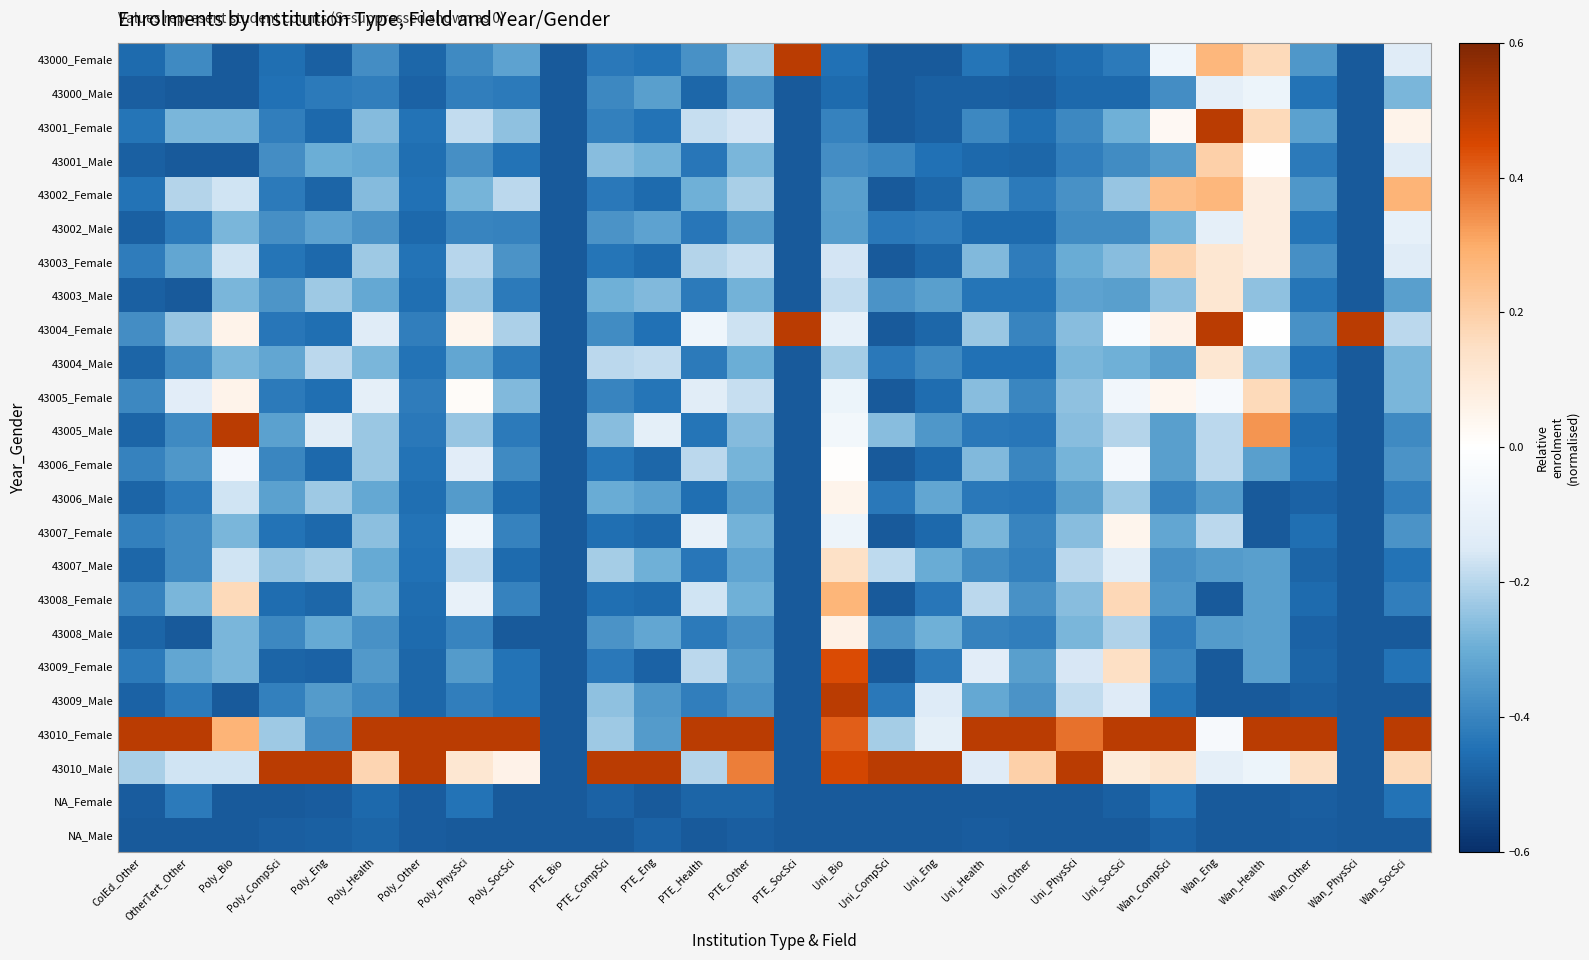

Reading left to right, extract all data points from this chart.

43000_Female: ColEd_Other=-0.5	OtherTert_Other=-0.4	Poly_Bio=-0.5	Poly_CompSci=-0.5	Poly_Eng=-0.5	Poly_Health=-0.4	Poly_Other=-0.5	Poly_PhysSci=-0.4	Poly_SocSci=-0.3	PTE_Bio=-0.5	PTE_CompSci=-0.4	PTE_Eng=-0.4	PTE_Health=-0.4	PTE_Other=-0.2	PTE_SocSci=0.5	Uni_Bio=-0.4	Uni_CompSci=-0.5	Uni_Eng=-0.5	Uni_Health=-0.4	Uni_Other=-0.5	Uni_PhysSci=-0.5	Uni_SocSci=-0.4	Wan_CompSci=-0.1	Wan_Eng=0.3	Wan_Health=0.2	Wan_Other=-0.4	Wan_PhysSci=-0.5	Wan_SocSci=-0.1
43000_Male: ColEd_Other=-0.5	OtherTert_Other=-0.5	Poly_Bio=-0.5	Poly_CompSci=-0.4	Poly_Eng=-0.4	Poly_Health=-0.4	Poly_Other=-0.5	Poly_PhysSci=-0.4	Poly_SocSci=-0.4	PTE_Bio=-0.5	PTE_CompSci=-0.4	PTE_Eng=-0.3	PTE_Health=-0.5	PTE_Other=-0.4	PTE_SocSci=-0.5	Uni_Bio=-0.5	Uni_CompSci=-0.5	Uni_Eng=-0.5	Uni_Health=-0.5	Uni_Other=-0.5	Uni_PhysSci=-0.5	Uni_SocSci=-0.5	Wan_CompSci=-0.4	Wan_Eng=-0.1	Wan_Health=-0.1	Wan_Other=-0.4	Wan_PhysSci=-0.5	Wan_SocSci=-0.3
43001_Female: ColEd_Other=-0.4	OtherTert_Other=-0.3	Poly_Bio=-0.3	Poly_CompSci=-0.4	Poly_Eng=-0.5	Poly_Health=-0.3	Poly_Other=-0.4	Poly_PhysSci=-0.2	Poly_SocSci=-0.2	PTE_Bio=-0.5	PTE_CompSci=-0.4	PTE_Eng=-0.4	PTE_Health=-0.2	PTE_Other=-0.2	PTE_SocSci=-0.5	Uni_Bio=-0.4	Uni_CompSci=-0.5	Uni_Eng=-0.5	Uni_Health=-0.4	Uni_Other=-0.5	Uni_PhysSci=-0.4	Uni_SocSci=-0.3	Wan_CompSci=0.0	Wan_Eng=0.5	Wan_Health=0.2	Wan_Other=-0.3	Wan_PhysSci=-0.5	Wan_SocSci=0.1
43001_Male: ColEd_Other=-0.5	OtherTert_Other=-0.5	Poly_Bio=-0.5	Poly_CompSci=-0.4	Poly_Eng=-0.3	Poly_Health=-0.3	Poly_Other=-0.5	Poly_PhysSci=-0.4	Poly_SocSci=-0.4	PTE_Bio=-0.5	PTE_CompSci=-0.3	PTE_Eng=-0.3	PTE_Health=-0.4	PTE_Other=-0.3	PTE_SocSci=-0.5	Uni_Bio=-0.4	Uni_CompSci=-0.4	Uni_Eng=-0.4	Uni_Health=-0.5	Uni_Other=-0.5	Uni_PhysSci=-0.4	Uni_SocSci=-0.4	Wan_CompSci=-0.3	Wan_Eng=0.2	Wan_Health=0.0	Wan_Other=-0.4	Wan_PhysSci=-0.5	Wan_SocSci=-0.1
43002_Female: ColEd_Other=-0.4	OtherTert_Other=-0.2	Poly_Bio=-0.2	Poly_CompSci=-0.4	Poly_Eng=-0.5	Poly_Health=-0.3	Poly_Other=-0.4	Poly_PhysSci=-0.3	Poly_SocSci=-0.2	PTE_Bio=-0.5	PTE_CompSci=-0.4	PTE_Eng=-0.5	PTE_Health=-0.3	PTE_Other=-0.2	PTE_SocSci=-0.5	Uni_Bio=-0.3	Uni_CompSci=-0.5	Uni_Eng=-0.5	Uni_Health=-0.3	Uni_Other=-0.4	Uni_PhysSci=-0.4	Uni_SocSci=-0.2	Wan_CompSci=0.2	Wan_Eng=0.3	Wan_Health=0.1	Wan_Other=-0.4	Wan_PhysSci=-0.5	Wan_SocSci=0.3
43002_Male: ColEd_Other=-0.5	OtherTert_Other=-0.4	Poly_Bio=-0.3	Poly_CompSci=-0.4	Poly_Eng=-0.3	Poly_Health=-0.4	Poly_Other=-0.5	Poly_PhysSci=-0.4	Poly_SocSci=-0.4	PTE_Bio=-0.5	PTE_CompSci=-0.4	PTE_Eng=-0.3	PTE_Health=-0.4	PTE_Other=-0.3	PTE_SocSci=-0.5	Uni_Bio=-0.3	Uni_CompSci=-0.4	Uni_Eng=-0.4	Uni_Health=-0.5	Uni_Other=-0.5	Uni_PhysSci=-0.4	Uni_SocSci=-0.4	Wan_CompSci=-0.3	Wan_Eng=-0.1	Wan_Health=0.1	Wan_Other=-0.4	Wan_PhysSci=-0.5	Wan_SocSci=-0.1
43003_Female: ColEd_Other=-0.4	OtherTert_Other=-0.3	Poly_Bio=-0.2	Poly_CompSci=-0.4	Poly_Eng=-0.5	Poly_Health=-0.2	Poly_Other=-0.4	Poly_PhysSci=-0.2	Poly_SocSci=-0.4	PTE_Bio=-0.5	PTE_CompSci=-0.4	PTE_Eng=-0.5	PTE_Health=-0.2	PTE_Other=-0.2	PTE_SocSci=-0.5	Uni_Bio=-0.2	Uni_CompSci=-0.5	Uni_Eng=-0.5	Uni_Health=-0.3	Uni_Other=-0.4	Uni_PhysSci=-0.3	Uni_SocSci=-0.3	Wan_CompSci=0.2	Wan_Eng=0.1	Wan_Health=0.1	Wan_Other=-0.4	Wan_PhysSci=-0.5	Wan_SocSci=-0.1
43003_Male: ColEd_Other=-0.5	OtherTert_Other=-0.5	Poly_Bio=-0.3	Poly_CompSci=-0.4	Poly_Eng=-0.2	Poly_Health=-0.3	Poly_Other=-0.5	Poly_PhysSci=-0.2	Poly_SocSci=-0.4	PTE_Bio=-0.5	PTE_CompSci=-0.3	PTE_Eng=-0.3	PTE_Health=-0.4	PTE_Other=-0.3	PTE_SocSci=-0.5	Uni_Bio=-0.2	Uni_CompSci=-0.4	Uni_Eng=-0.3	Uni_Health=-0.4	Uni_Other=-0.4	Uni_PhysSci=-0.3	Uni_SocSci=-0.3	Wan_CompSci=-0.3	Wan_Eng=0.1	Wan_Health=-0.2	Wan_Other=-0.4	Wan_PhysSci=-0.5	Wan_SocSci=-0.3
43004_Female: ColEd_Other=-0.4	OtherTert_Other=-0.2	Poly_Bio=0.1	Poly_CompSci=-0.4	Poly_Eng=-0.5	Poly_Health=-0.1	Poly_Other=-0.4	Poly_PhysSci=0.0	Poly_SocSci=-0.2	PTE_Bio=-0.5	PTE_CompSci=-0.4	PTE_Eng=-0.4	PTE_Health=-0.1	PTE_Other=-0.2	PTE_SocSci=0.5	Uni_Bio=-0.1	Uni_CompSci=-0.5	Uni_Eng=-0.5	Uni_Health=-0.2	Uni_Other=-0.4	Uni_PhysSci=-0.3	Uni_SocSci=-0.0	Wan_CompSci=0.1	Wan_Eng=0.5	Wan_Health=0.0	Wan_Other=-0.4	Wan_PhysSci=0.5	Wan_SocSci=-0.2
43004_Male: ColEd_Other=-0.5	OtherTert_Other=-0.4	Poly_Bio=-0.3	Poly_CompSci=-0.3	Poly_Eng=-0.2	Poly_Health=-0.3	Poly_Other=-0.4	Poly_PhysSci=-0.3	Poly_SocSci=-0.4	PTE_Bio=-0.5	PTE_CompSci=-0.2	PTE_Eng=-0.2	PTE_Health=-0.4	PTE_Other=-0.3	PTE_SocSci=-0.5	Uni_Bio=-0.2	Uni_CompSci=-0.4	Uni_Eng=-0.4	Uni_Health=-0.4	Uni_Other=-0.4	Uni_PhysSci=-0.3	Uni_SocSci=-0.3	Wan_CompSci=-0.3	Wan_Eng=0.1	Wan_Health=-0.2	Wan_Other=-0.4	Wan_PhysSci=-0.5	Wan_SocSci=-0.3
43005_Female: ColEd_Other=-0.4	OtherTert_Other=-0.1	Poly_Bio=0.1	Poly_CompSci=-0.4	Poly_Eng=-0.5	Poly_Health=-0.1	Poly_Other=-0.4	Poly_PhysSci=0.0	Poly_SocSci=-0.3	PTE_Bio=-0.5	PTE_CompSci=-0.4	PTE_Eng=-0.4	PTE_Health=-0.1	PTE_Other=-0.2	PTE_SocSci=-0.5	Uni_Bio=-0.1	Uni_CompSci=-0.5	Uni_Eng=-0.5	Uni_Health=-0.3	Uni_Other=-0.4	Uni_PhysSci=-0.3	Uni_SocSci=-0.1	Wan_CompSci=0.0	Wan_Eng=-0.0	Wan_Health=0.2	Wan_Other=-0.4	Wan_PhysSci=-0.5	Wan_SocSci=-0.3
43005_Male: ColEd_Other=-0.5	OtherTert_Other=-0.4	Poly_Bio=0.5	Poly_CompSci=-0.3	Poly_Eng=-0.1	Poly_Health=-0.2	Poly_Other=-0.4	Poly_PhysSci=-0.2	Poly_SocSci=-0.4	PTE_Bio=-0.5	PTE_CompSci=-0.3	PTE_Eng=-0.1	PTE_Health=-0.4	PTE_Other=-0.3	PTE_SocSci=-0.5	Uni_Bio=-0.1	Uni_CompSci=-0.3	Uni_Eng=-0.4	Uni_Health=-0.4	Uni_Other=-0.4	Uni_PhysSci=-0.3	Uni_SocSci=-0.2	Wan_CompSci=-0.3	Wan_Eng=-0.2	Wan_Health=0.3	Wan_Other=-0.5	Wan_PhysSci=-0.5	Wan_SocSci=-0.4
43006_Female: ColEd_Other=-0.4	OtherTert_Other=-0.4	Poly_Bio=-0.1	Poly_CompSci=-0.4	Poly_Eng=-0.5	Poly_Health=-0.2	Poly_Other=-0.4	Poly_PhysSci=-0.1	Poly_SocSci=-0.4	PTE_Bio=-0.5	PTE_CompSci=-0.4	PTE_Eng=-0.5	PTE_Health=-0.2	PTE_Other=-0.3	PTE_SocSci=-0.5	Uni_Bio=0.0	Uni_CompSci=-0.5	Uni_Eng=-0.5	Uni_Health=-0.3	Uni_Other=-0.4	Uni_PhysSci=-0.3	Uni_SocSci=-0.0	Wan_CompSci=-0.3	Wan_Eng=-0.2	Wan_Health=-0.3	Wan_Other=-0.4	Wan_PhysSci=-0.5	Wan_SocSci=-0.4
43006_Male: ColEd_Other=-0.5	OtherTert_Other=-0.4	Poly_Bio=-0.2	Poly_CompSci=-0.3	Poly_Eng=-0.2	Poly_Health=-0.3	Poly_Other=-0.5	Poly_PhysSci=-0.3	Poly_SocSci=-0.5	PTE_Bio=-0.5	PTE_CompSci=-0.3	PTE_Eng=-0.3	PTE_Health=-0.5	PTE_Other=-0.3	PTE_SocSci=-0.5	Uni_Bio=0.1	Uni_CompSci=-0.4	Uni_Eng=-0.3	Uni_Health=-0.4	Uni_Other=-0.4	Uni_PhysSci=-0.3	Uni_SocSci=-0.2	Wan_CompSci=-0.4	Wan_Eng=-0.3	Wan_Health=-0.5	Wan_Other=-0.5	Wan_PhysSci=-0.5	Wan_SocSci=-0.4
43007_Female: ColEd_Other=-0.4	OtherTert_Other=-0.4	Poly_Bio=-0.3	Poly_CompSci=-0.4	Poly_Eng=-0.5	Poly_Health=-0.3	Poly_Other=-0.4	Poly_PhysSci=-0.1	Poly_SocSci=-0.4	PTE_Bio=-0.5	PTE_CompSci=-0.5	PTE_Eng=-0.5	PTE_Health=-0.1	PTE_Other=-0.3	PTE_SocSci=-0.5	Uni_Bio=-0.1	Uni_CompSci=-0.5	Uni_Eng=-0.5	Uni_Health=-0.3	Uni_Other=-0.4	Uni_PhysSci=-0.3	Uni_SocSci=0.0	Wan_CompSci=-0.3	Wan_Eng=-0.2	Wan_Health=-0.5	Wan_Other=-0.5	Wan_PhysSci=-0.5	Wan_SocSci=-0.4
43007_Male: ColEd_Other=-0.5	OtherTert_Other=-0.4	Poly_Bio=-0.2	Poly_CompSci=-0.2	Poly_Eng=-0.2	Poly_Health=-0.3	Poly_Other=-0.4	Poly_PhysSci=-0.2	Poly_SocSci=-0.5	PTE_Bio=-0.5	PTE_CompSci=-0.2	PTE_Eng=-0.3	PTE_Health=-0.4	PTE_Other=-0.3	PTE_SocSci=-0.5	Uni_Bio=0.1	Uni_CompSci=-0.2	Uni_Eng=-0.3	Uni_Health=-0.4	Uni_Other=-0.4	Uni_PhysSci=-0.2	Uni_SocSci=-0.1	Wan_CompSci=-0.4	Wan_Eng=-0.3	Wan_Health=-0.3	Wan_Other=-0.5	Wan_PhysSci=-0.5	Wan_SocSci=-0.4
43008_Female: ColEd_Other=-0.4	OtherTert_Other=-0.3	Poly_Bio=0.2	Poly_CompSci=-0.5	Poly_Eng=-0.5	Poly_Health=-0.3	Poly_Other=-0.5	Poly_PhysSci=-0.1	Poly_SocSci=-0.4	PTE_Bio=-0.5	PTE_CompSci=-0.5	PTE_Eng=-0.5	PTE_Health=-0.2	PTE_Other=-0.3	PTE_SocSci=-0.5	Uni_Bio=0.3	Uni_CompSci=-0.5	Uni_Eng=-0.4	Uni_Health=-0.2	Uni_Other=-0.4	Uni_PhysSci=-0.3	Uni_SocSci=0.2	Wan_CompSci=-0.4	Wan_Eng=-0.5	Wan_Health=-0.3	Wan_Other=-0.5	Wan_PhysSci=-0.5	Wan_SocSci=-0.4
43008_Male: ColEd_Other=-0.5	OtherTert_Other=-0.5	Poly_Bio=-0.3	Poly_CompSci=-0.4	Poly_Eng=-0.3	Poly_Health=-0.4	Poly_Other=-0.5	Poly_PhysSci=-0.4	Poly_SocSci=-0.5	PTE_Bio=-0.5	PTE_CompSci=-0.4	PTE_Eng=-0.3	PTE_Health=-0.4	PTE_Other=-0.4	PTE_SocSci=-0.5	Uni_Bio=0.1	Uni_CompSci=-0.4	Uni_Eng=-0.3	Uni_Health=-0.4	Uni_Other=-0.4	Uni_PhysSci=-0.3	Uni_SocSci=-0.2	Wan_CompSci=-0.4	Wan_Eng=-0.3	Wan_Health=-0.3	Wan_Other=-0.5	Wan_PhysSci=-0.5	Wan_SocSci=-0.5
43009_Female: ColEd_Other=-0.4	OtherTert_Other=-0.3	Poly_Bio=-0.3	Poly_CompSci=-0.5	Poly_Eng=-0.5	Poly_Health=-0.3	Poly_Other=-0.5	Poly_PhysSci=-0.3	Poly_SocSci=-0.4	PTE_Bio=-0.5	PTE_CompSci=-0.4	PTE_Eng=-0.5	PTE_Health=-0.2	PTE_Other=-0.3	PTE_SocSci=-0.5	Uni_Bio=0.4	Uni_CompSci=-0.5	Uni_Eng=-0.4	Uni_Health=-0.1	Uni_Other=-0.3	Uni_PhysSci=-0.2	Uni_SocSci=0.1	Wan_CompSci=-0.4	Wan_Eng=-0.5	Wan_Health=-0.3	Wan_Other=-0.5	Wan_PhysSci=-0.5	Wan_SocSci=-0.4
43009_Male: ColEd_Other=-0.5	OtherTert_Other=-0.4	Poly_Bio=-0.5	Poly_CompSci=-0.4	Poly_Eng=-0.3	Poly_Health=-0.4	Poly_Other=-0.5	Poly_PhysSci=-0.4	Poly_SocSci=-0.4	PTE_Bio=-0.5	PTE_CompSci=-0.3	PTE_Eng=-0.4	PTE_Health=-0.4	PTE_Other=-0.4	PTE_SocSci=-0.5	Uni_Bio=0.5	Uni_CompSci=-0.4	Uni_Eng=-0.1	Uni_Health=-0.3	Uni_Other=-0.4	Uni_PhysSci=-0.2	Uni_SocSci=-0.1	Wan_CompSci=-0.4	Wan_Eng=-0.5	Wan_Health=-0.5	Wan_Other=-0.5	Wan_PhysSci=-0.5	Wan_SocSci=-0.5
43010_Female: ColEd_Other=0.5	OtherTert_Other=0.5	Poly_Bio=0.3	Poly_CompSci=-0.2	Poly_Eng=-0.4	Poly_Health=0.5	Poly_Other=0.5	Poly_PhysSci=0.5	Poly_SocSci=0.5	PTE_Bio=-0.5	PTE_CompSci=-0.2	PTE_Eng=-0.3	PTE_Health=0.5	PTE_Other=0.5	PTE_SocSci=-0.5	Uni_Bio=0.4	Uni_CompSci=-0.2	Uni_Eng=-0.1	Uni_Health=0.5	Uni_Other=0.5	Uni_PhysSci=0.4	Uni_SocSci=0.5	Wan_CompSci=0.5	Wan_Eng=-0.0	Wan_Health=0.5	Wan_Other=0.5	Wan_PhysSci=-0.5	Wan_SocSci=0.5
43010_Male: ColEd_Other=-0.2	OtherTert_Other=-0.2	Poly_Bio=-0.2	Poly_CompSci=0.5	Poly_Eng=0.5	Poly_Health=0.2	Poly_Other=0.5	Poly_PhysSci=0.1	Poly_SocSci=0.1	PTE_Bio=-0.5	PTE_CompSci=0.5	PTE_Eng=0.5	PTE_Health=-0.2	PTE_Other=0.4	PTE_SocSci=-0.5	Uni_Bio=0.5	Uni_CompSci=0.5	Uni_Eng=0.5	Uni_Health=-0.1	Uni_Other=0.2	Uni_PhysSci=0.5	Uni_SocSci=0.1	Wan_CompSci=0.1	Wan_Eng=-0.1	Wan_Health=-0.1	Wan_Other=0.1	Wan_PhysSci=-0.5	Wan_SocSci=0.2
NA_Female: ColEd_Other=-0.5	OtherTert_Other=-0.4	Poly_Bio=-0.5	Poly_CompSci=-0.5	Poly_Eng=-0.5	Poly_Health=-0.5	Poly_Other=-0.5	Poly_PhysSci=-0.4	Poly_SocSci=-0.5	PTE_Bio=-0.5	PTE_CompSci=-0.5	PTE_Eng=-0.5	PTE_Health=-0.5	PTE_Other=-0.5	PTE_SocSci=-0.5	Uni_Bio=-0.5	Uni_CompSci=-0.5	Uni_Eng=-0.5	Uni_Health=-0.5	Uni_Other=-0.5	Uni_PhysSci=-0.5	Uni_SocSci=-0.5	Wan_CompSci=-0.4	Wan_Eng=-0.5	Wan_Health=-0.5	Wan_Other=-0.5	Wan_PhysSci=-0.5	Wan_SocSci=-0.4
NA_Male: ColEd_Other=-0.5	OtherTert_Other=-0.5	Poly_Bio=-0.5	Poly_CompSci=-0.5	Poly_Eng=-0.5	Poly_Health=-0.5	Poly_Other=-0.5	Poly_PhysSci=-0.5	Poly_SocSci=-0.5	PTE_Bio=-0.5	PTE_CompSci=-0.5	PTE_Eng=-0.5	PTE_Health=-0.5	PTE_Other=-0.5	PTE_SocSci=-0.5	Uni_Bio=-0.5	Uni_CompSci=-0.5	Uni_Eng=-0.5	Uni_Health=-0.5	Uni_Other=-0.5	Uni_PhysSci=-0.5	Uni_SocSci=-0.5	Wan_CompSci=-0.5	Wan_Eng=-0.5	Wan_Health=-0.5	Wan_Other=-0.5	Wan_PhysSci=-0.5	Wan_SocSci=-0.5